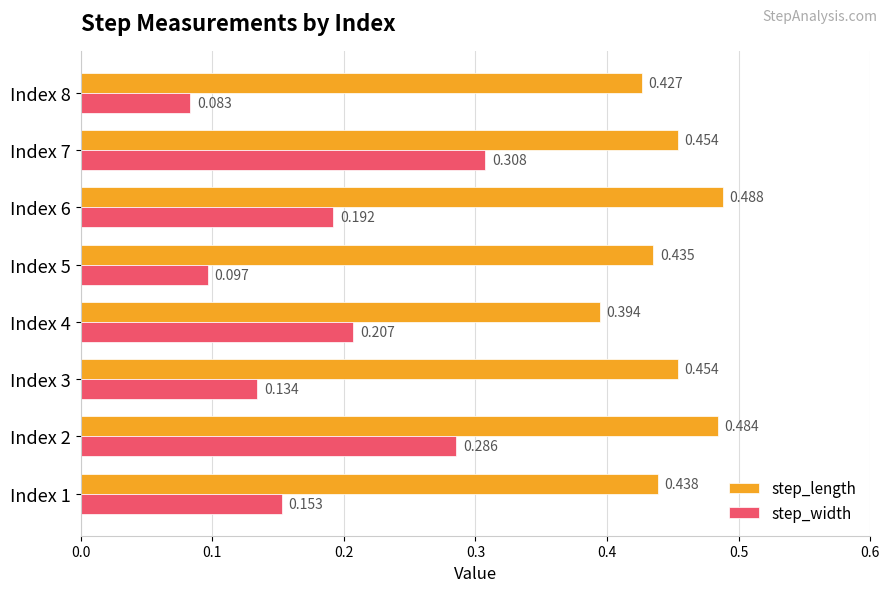

Is the value of step_width at Index 1 greater than the value of step_length at Index 5?

No